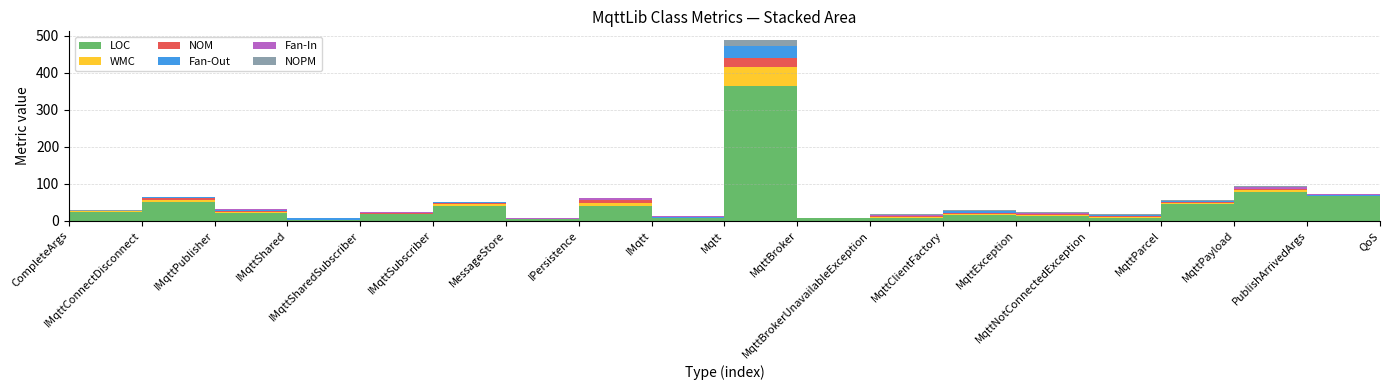

Reading left to right, list all the values displayed in this chart.

LOC: 24	51	22	3	17	40	5	41	7	365	6	6	15	13	7	44	78	66	6
WMC: 1	5	2	0	2	4	0	7	0	52	1	3	3	3	3	3	4	1	0
NOM: 1	5	2	0	2	4	0	7	0	23	1	3	3	3	3	3	3	1	0
Fan-Out: 0	2	3	3	1	2	0	2	3	33	0	1	4	0	1	2	0	2	0
Fan-In: 1	2	2	2	1	1	1	3	2	1	0	1	0	2	1	2	6	1	15
NOPM: 1	0	0	0	0	0	0	0	0	14	0	3	3	3	3	3	3	1	0